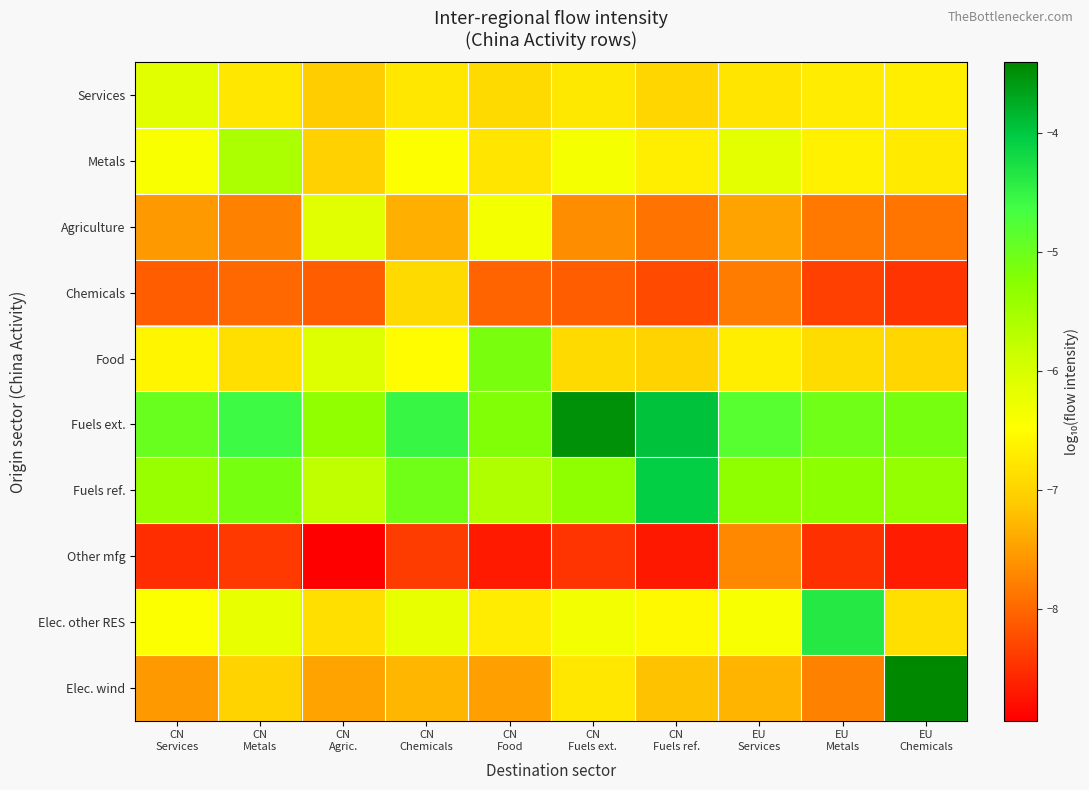

Which label corresponds to the smallest value in the chart?

CN
Agric.